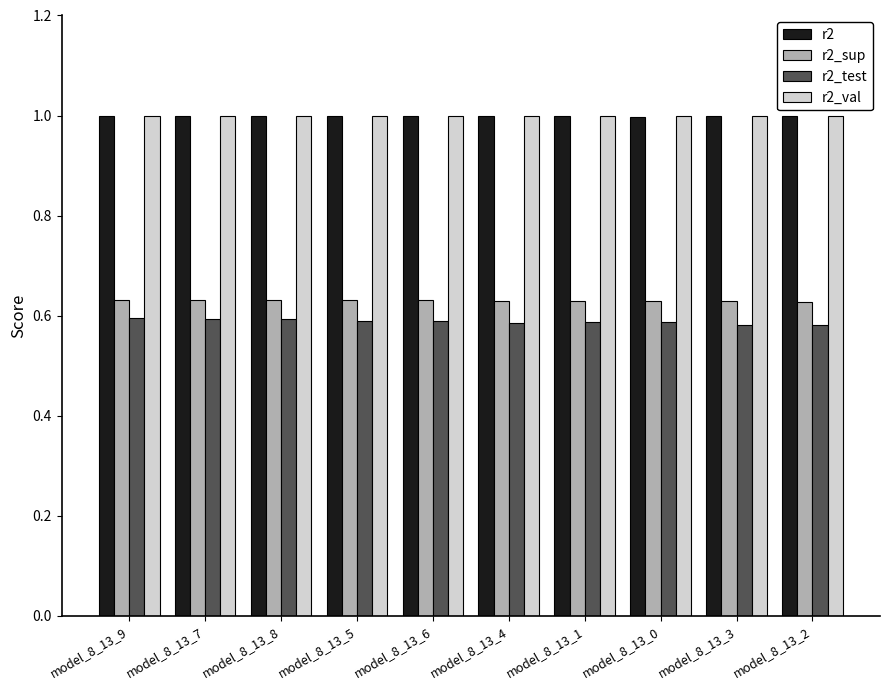

The value of r2_val at model_8_13_1 is 1.0. True or false?

True